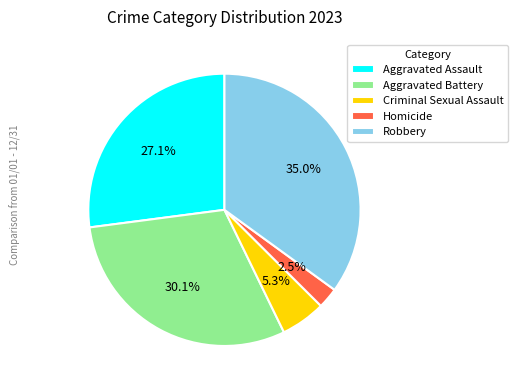

What is the ratio of the value at Aggravated Assault to the value at Aggravated Battery?

0.9